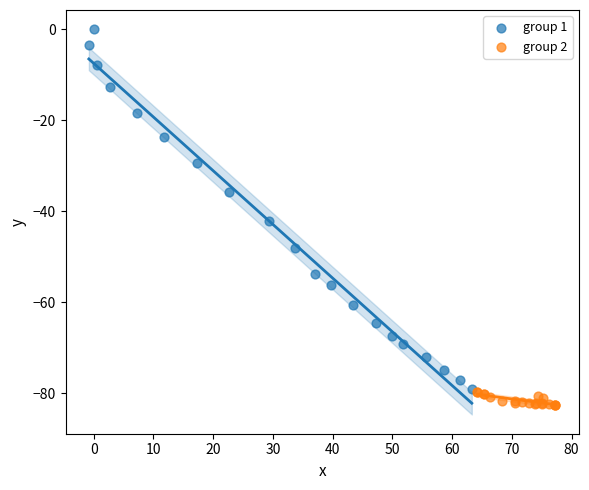

What are all the series names shown in the legend?

group 1, group 2